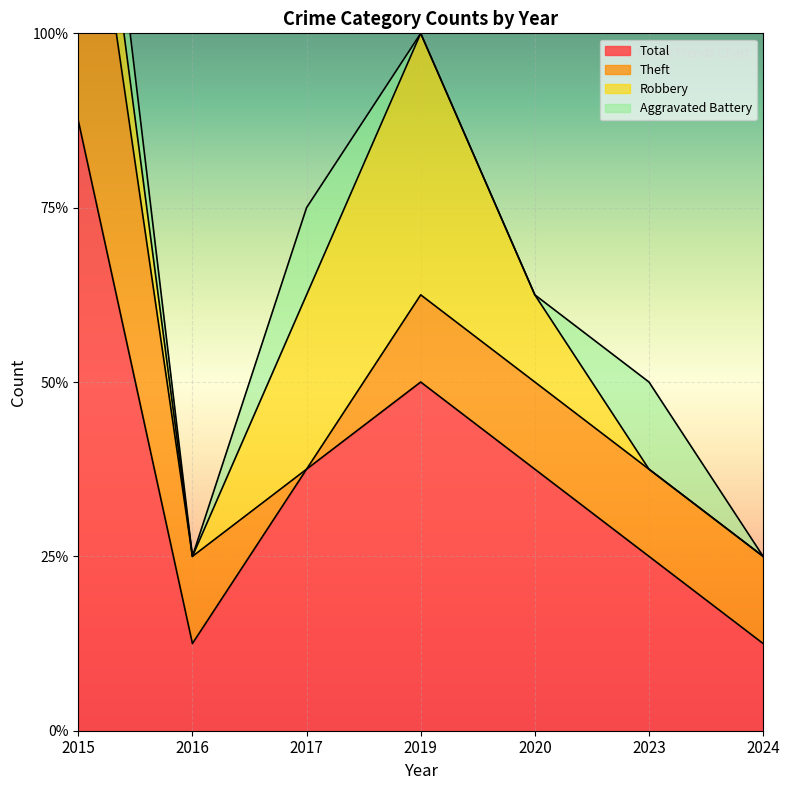

After their last crossing, which series has the higher values: Theft or Aggravated Battery?

Theft